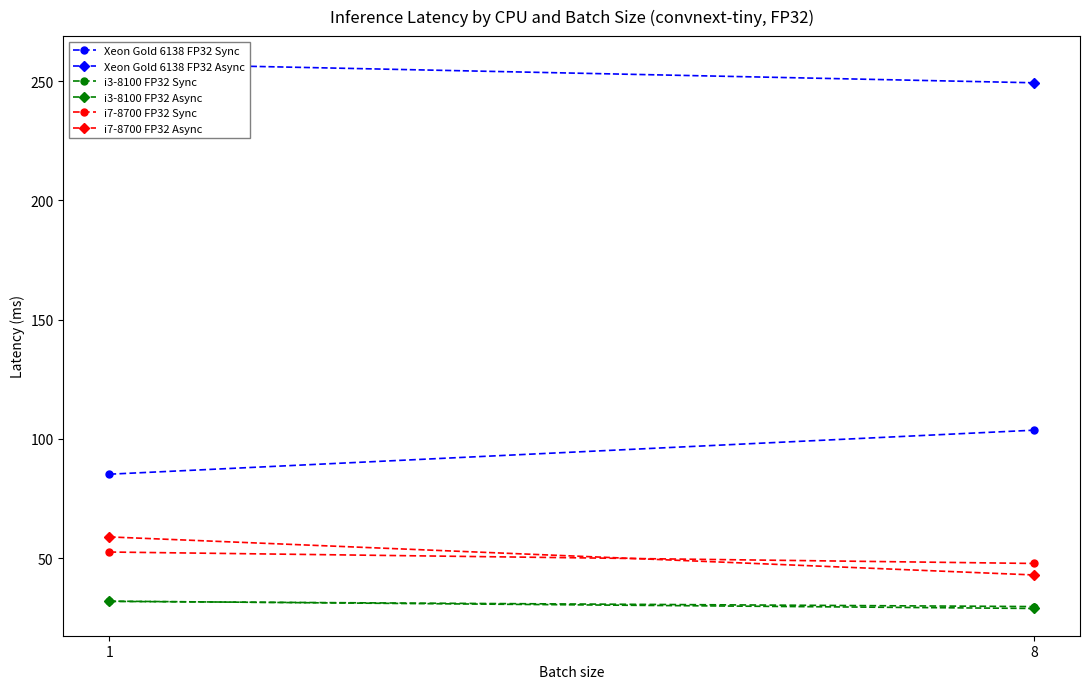

Which series has the largest range (max minus min)?

Xeon Gold 6138 FP32 Sync